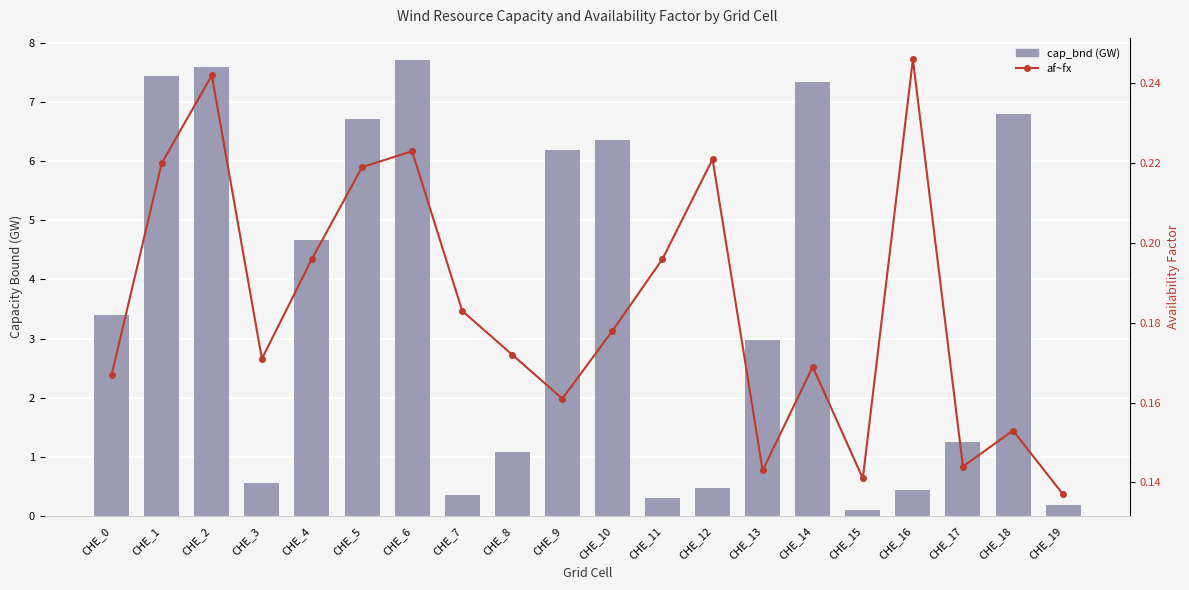

The af~fx series shows 0.1 at CHE_11. True or false?

False